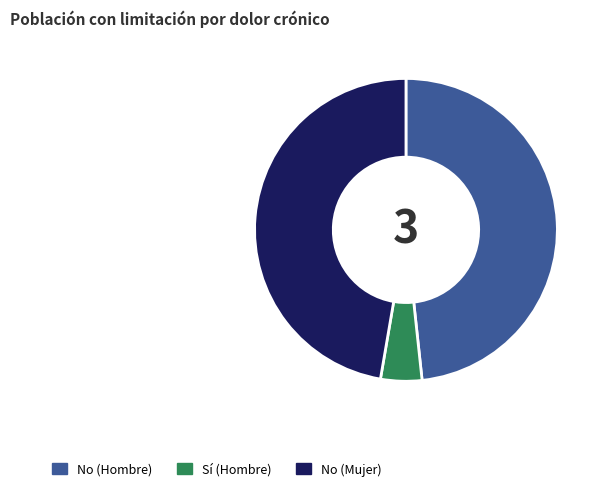

Rank the categories by value from lowest to highest.

Sí (Hombre), No (Mujer), No (Hombre)